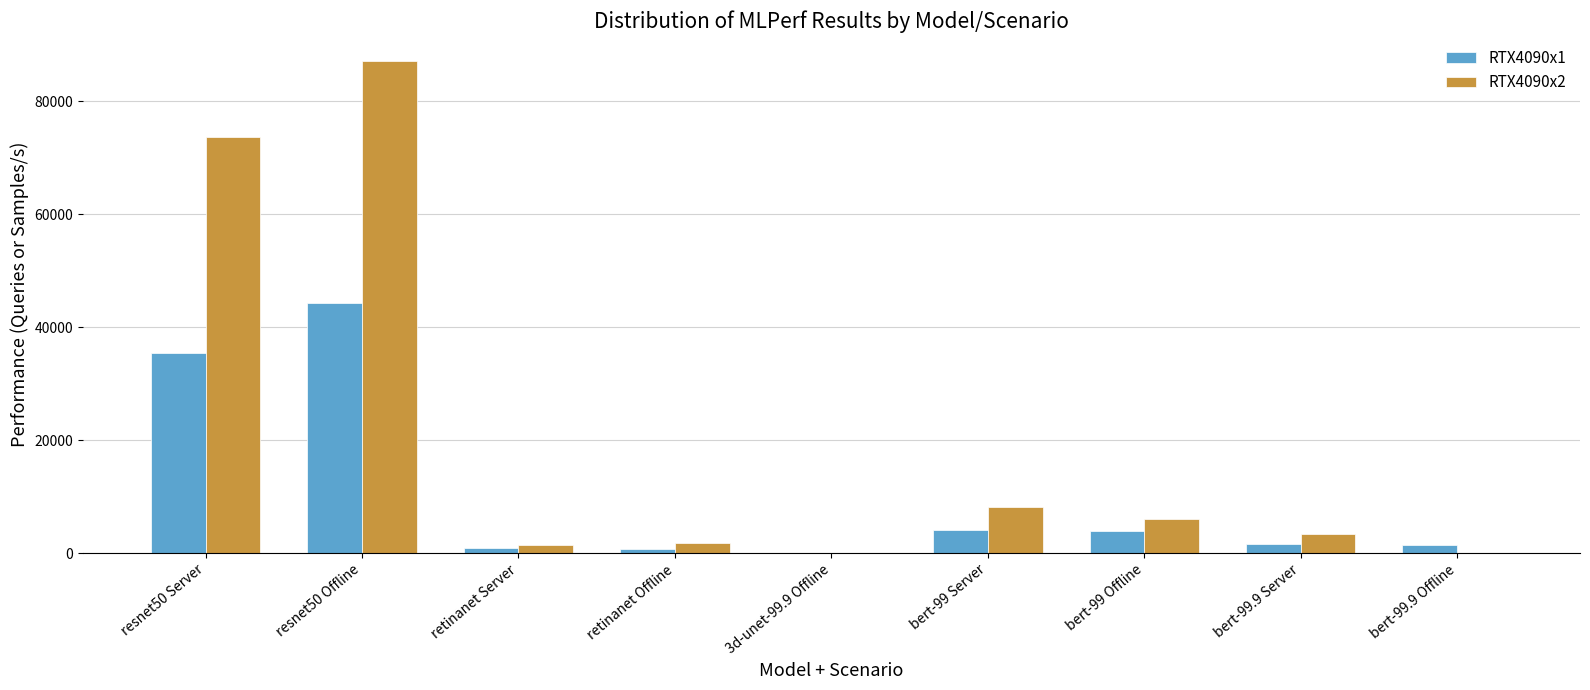

What is the total value across all series at bert-99 Offline?

9902.6